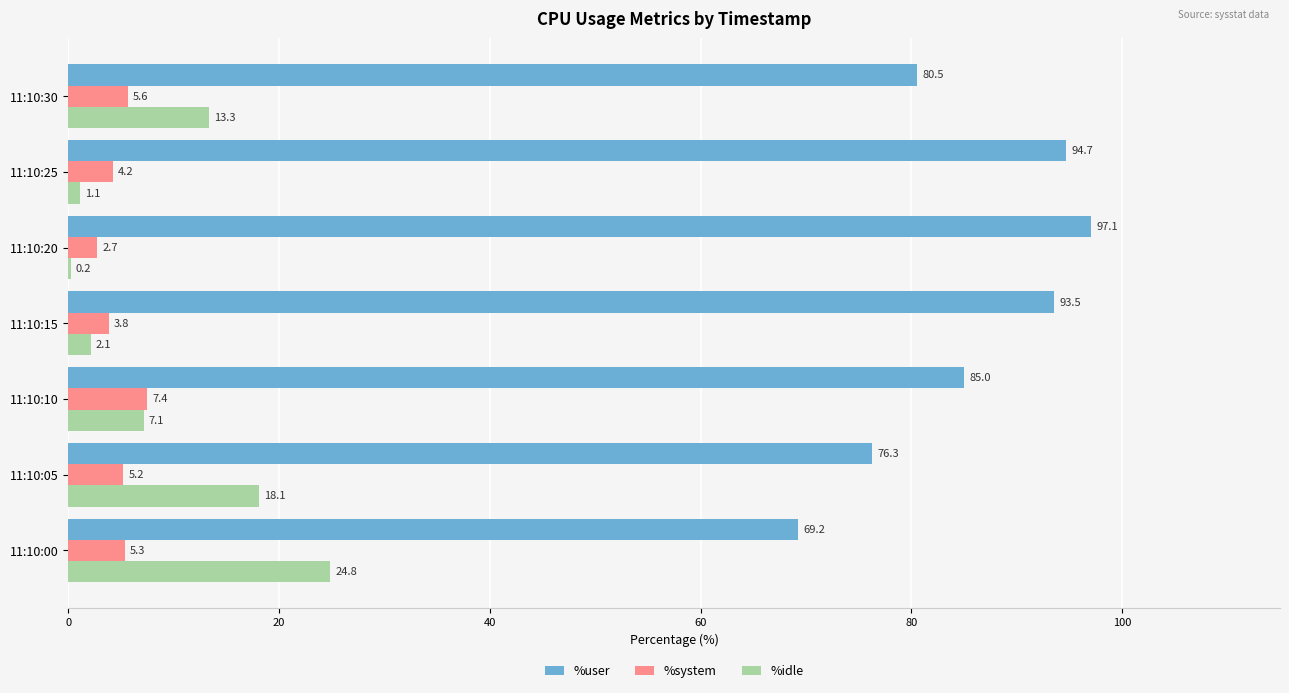

Which series has the largest total across all categories?

%user